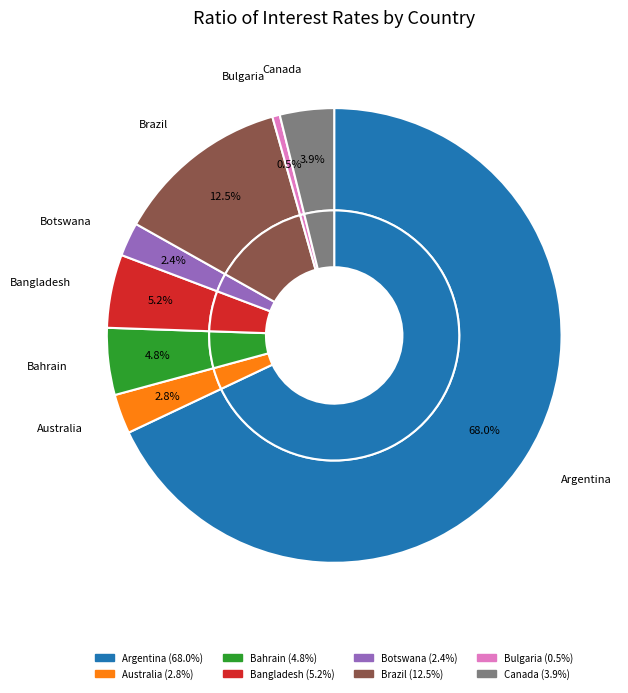

What portion of the pie excludes Argentina?

32.0%